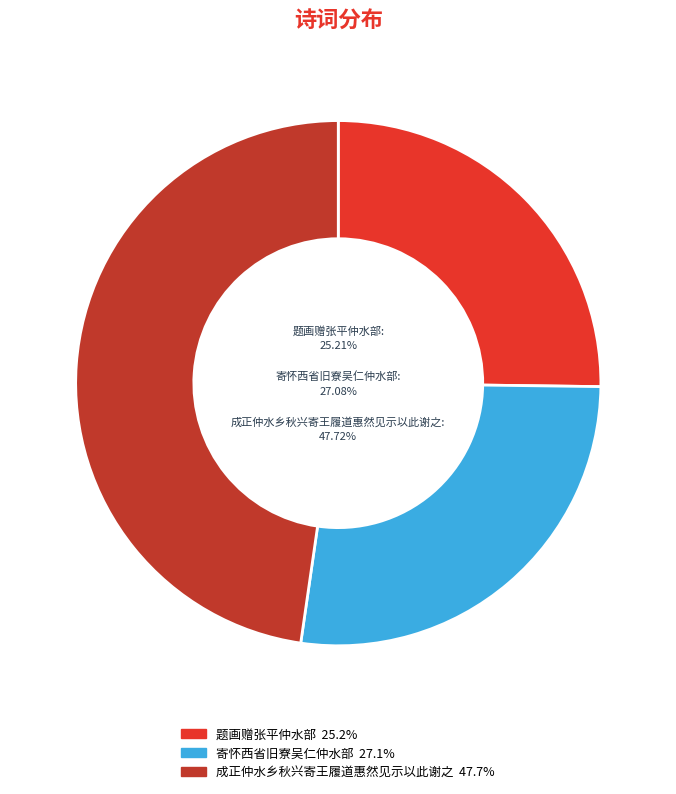

Approximately how many times larger is the value at 寄怀西省旧寮吴仁仲水部 compared to 成正仲水乡秋兴寄王履道惠然见示以此谢之?

0.6